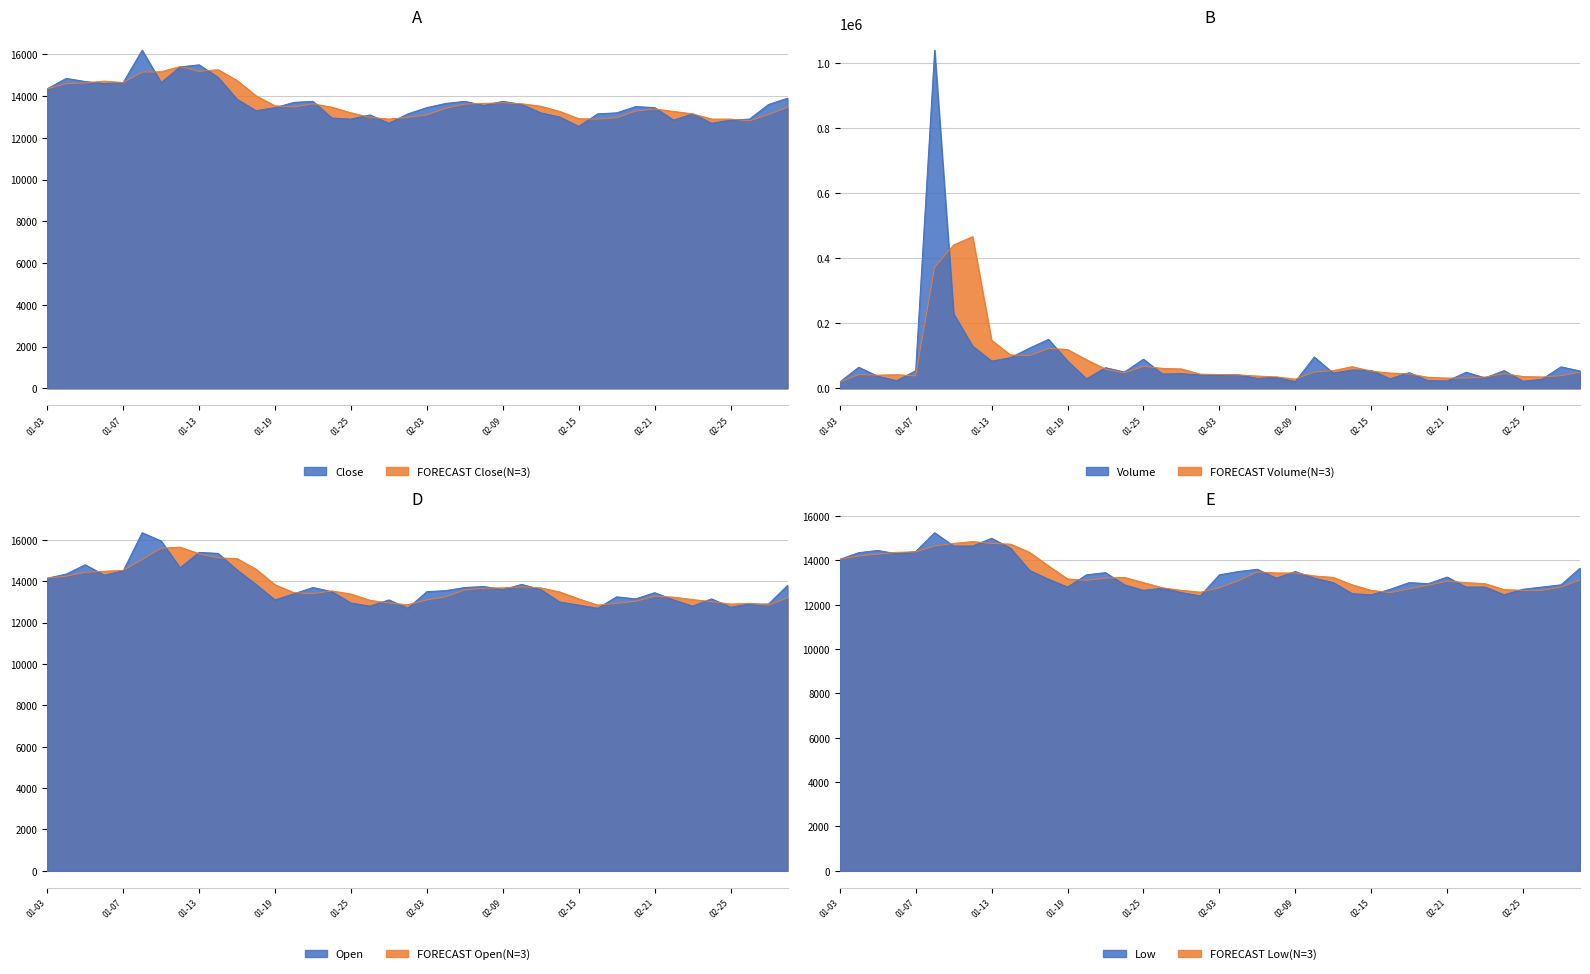

True or false: Open has more than 2 interior local peaks.

True